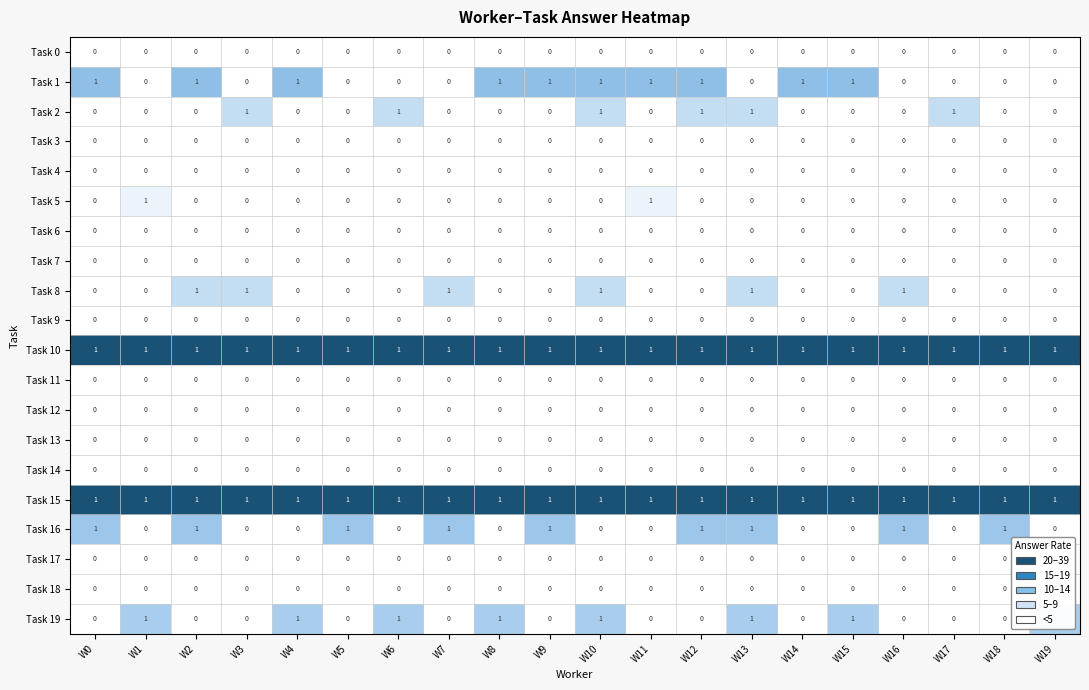

True or false: Task 15 has a value of 2 at W4.

False